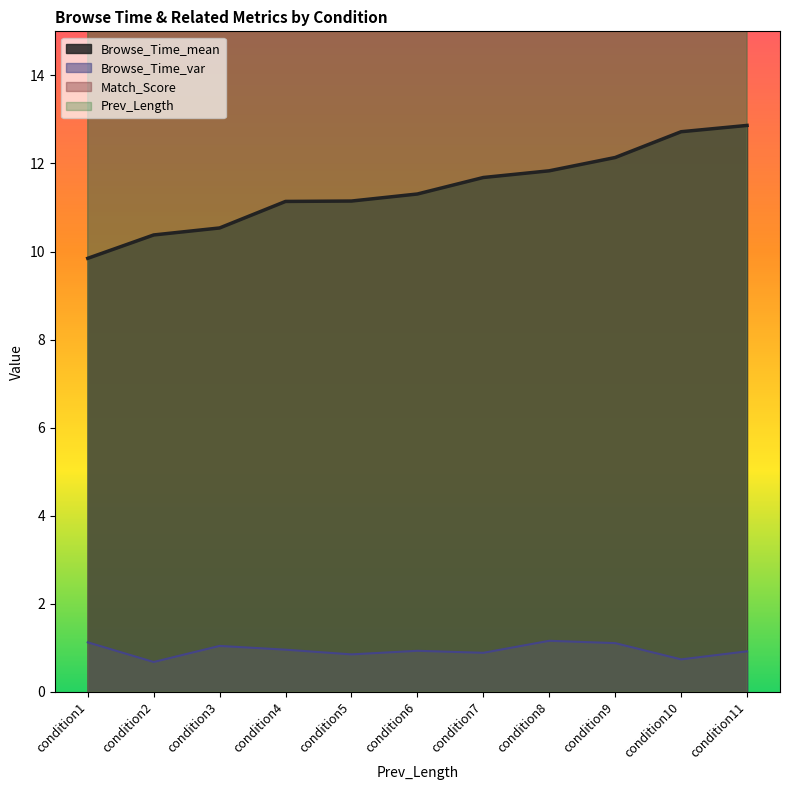

Which category has the lowest value in the Browse_Time_mean series?

condition1